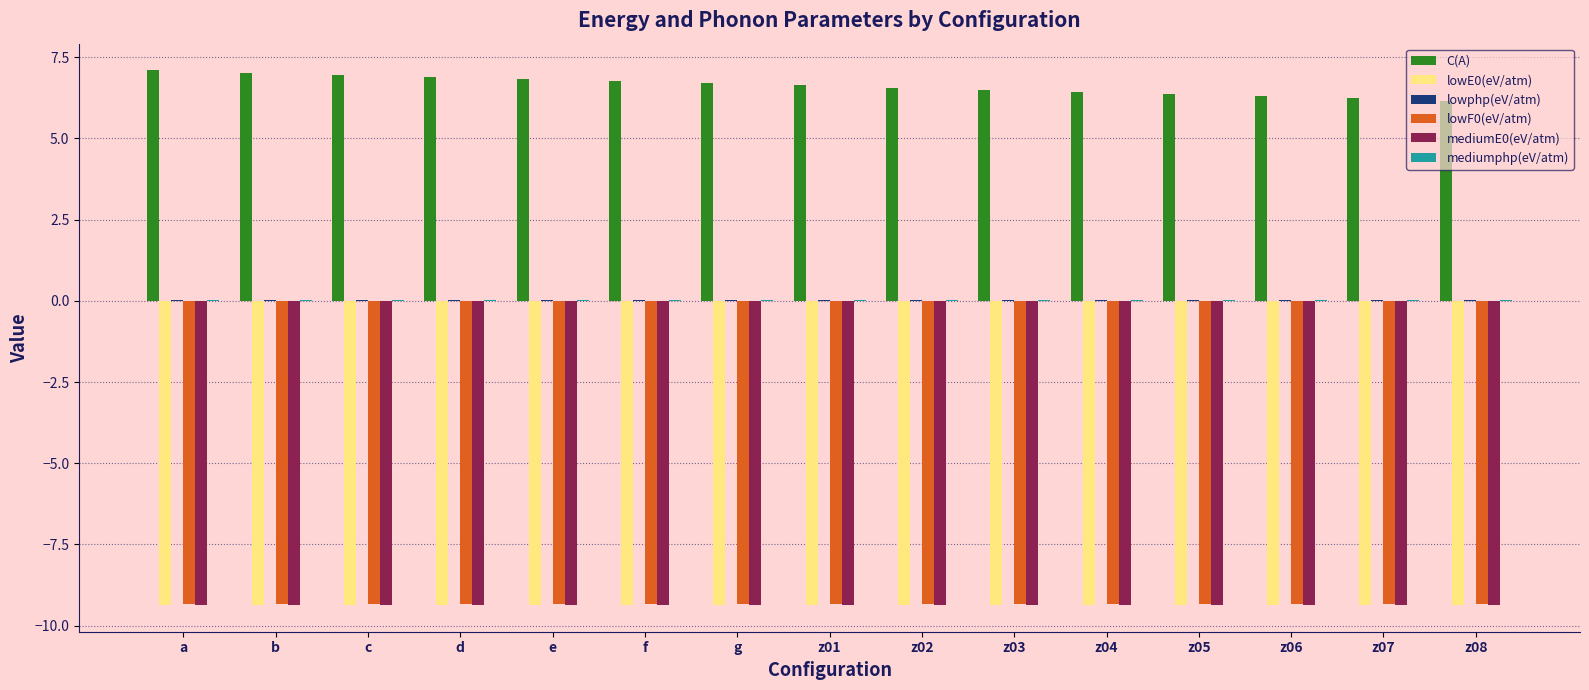

Between c and z06, which series saw the biggest shift?

C(A)